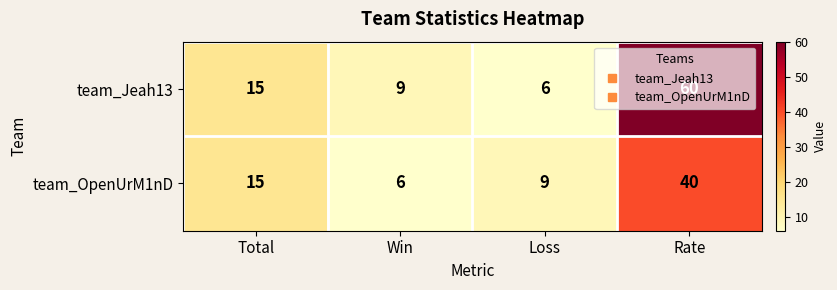

What is the sum of the team_Jeah13 values at Win and Rate?

69